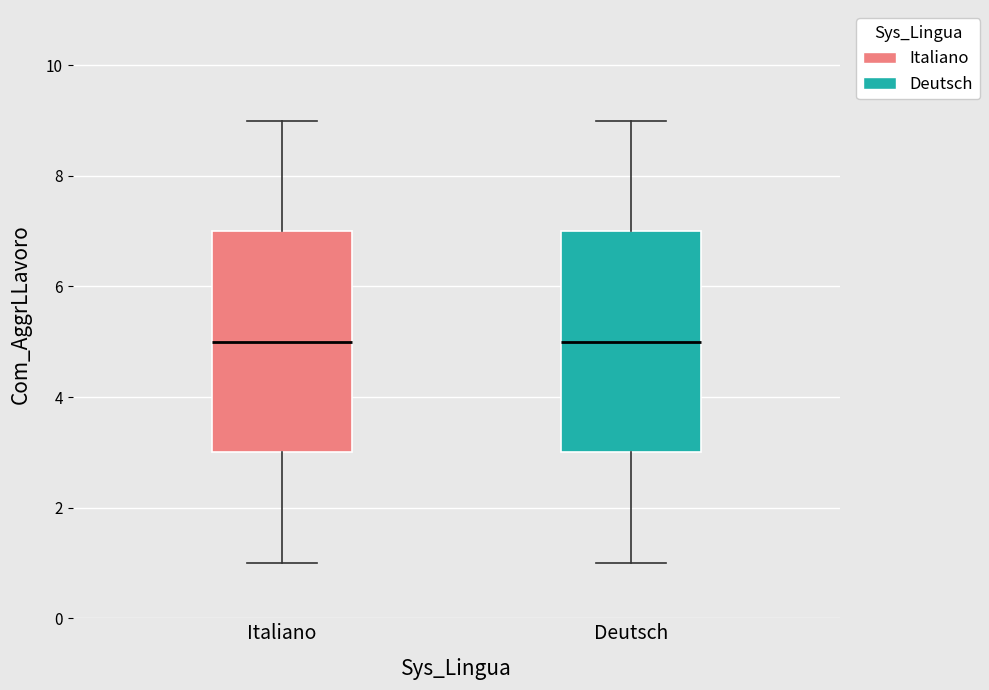

Reading left to right, read every box against the y-axis: the position of its median line, the range the box covers, and the ends of its whiskers. The values are not printed on the chart, so give them approximately, as read against the axis.

Italiano: median 5, box 3 to 7, whiskers 1 to 9
Deutsch: median 5, box 3 to 7, whiskers 1 to 9